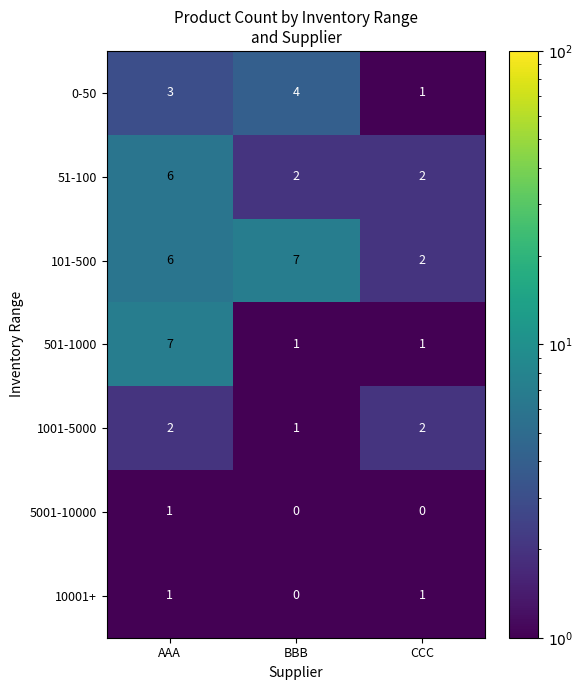

Is it true that 51-100 equals 10 at AAA?

False